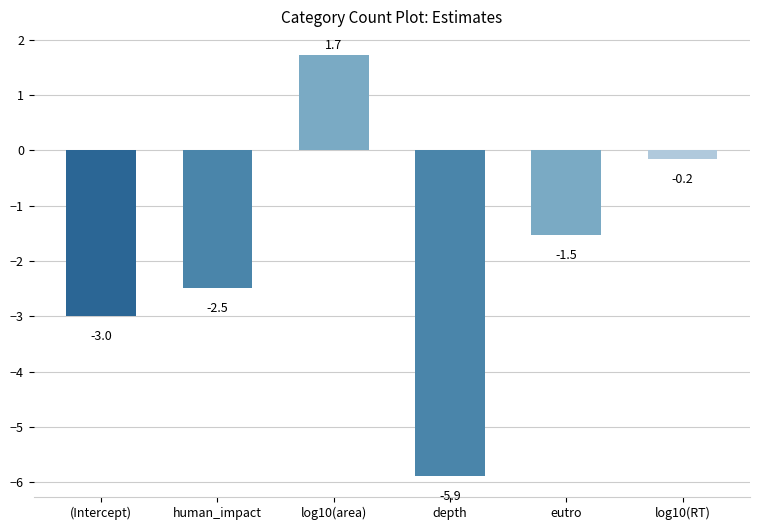

Where does the data first go above -1?

log10(area)